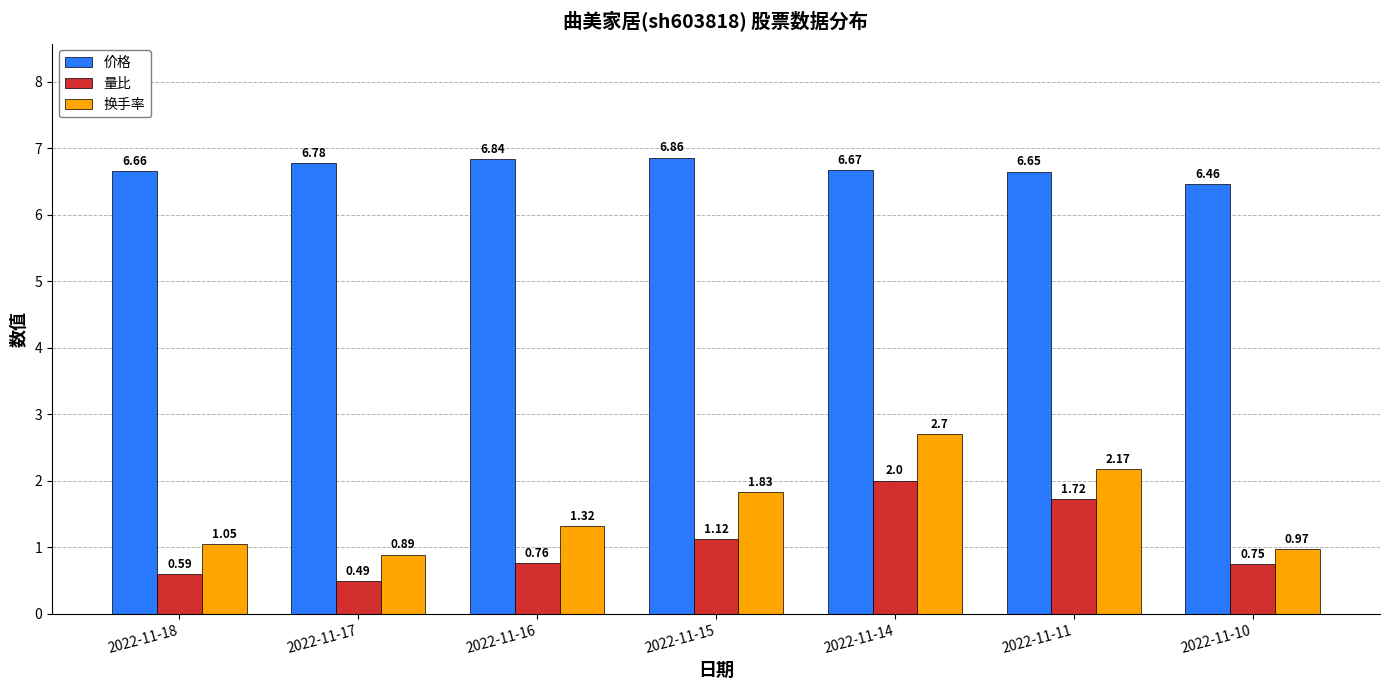

Count the number of categories in the chart.

7